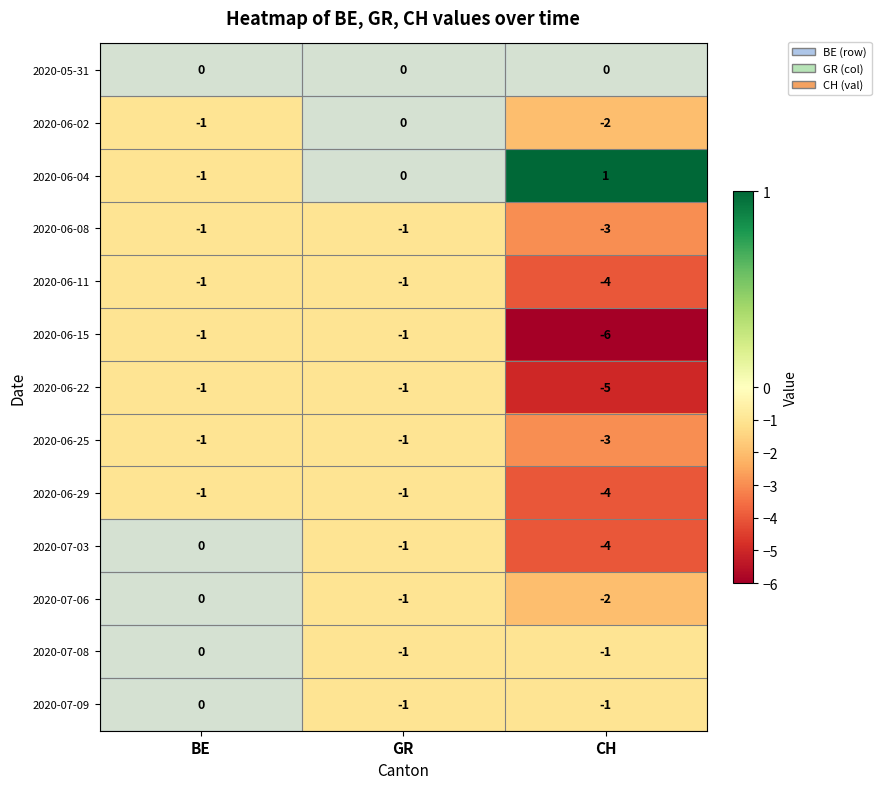

Count the 2020-06-02 values in the range -2 to 0.

3